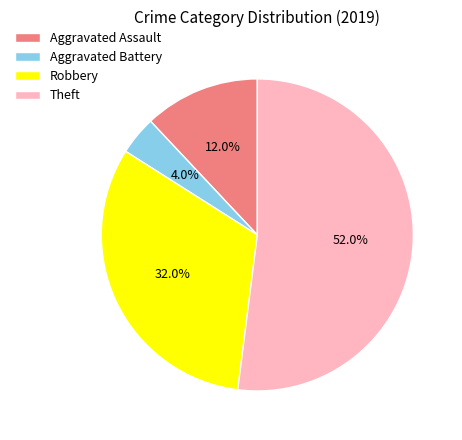

Is there any slice that represents more than half of the pie?

Yes